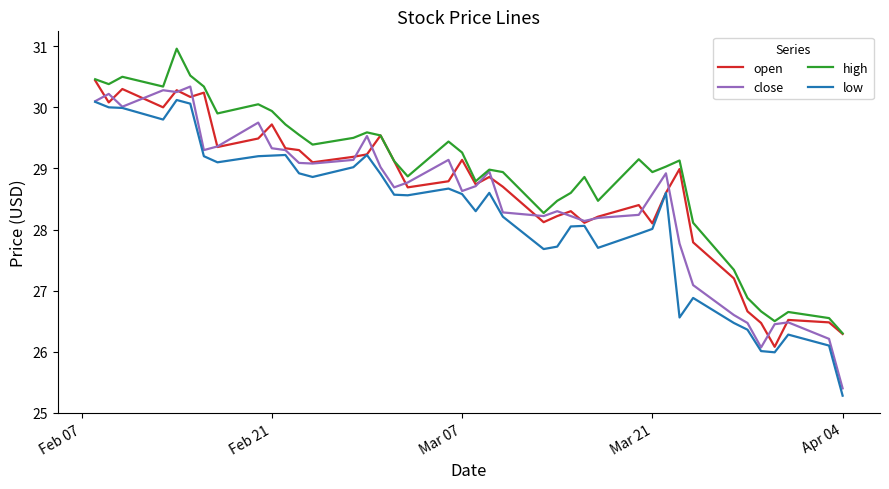

Which series has the widest spread of values?

close